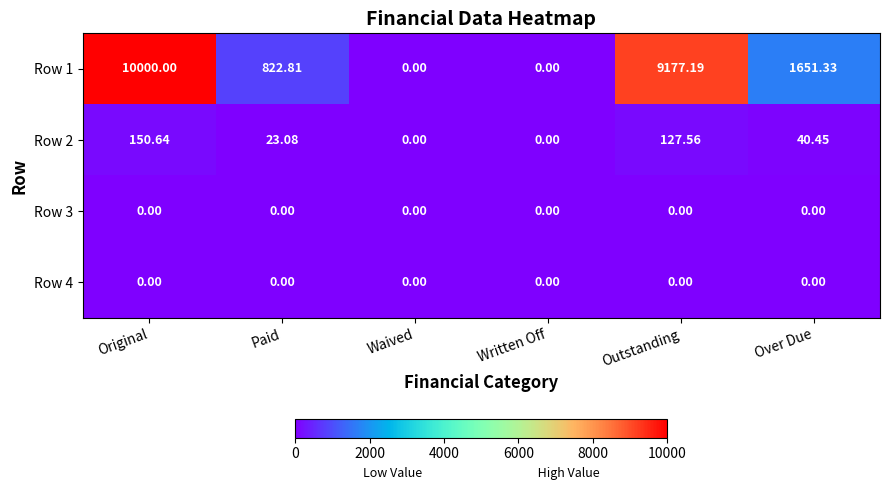

Is the value of Row 1 at Written Off greater than the value of Row 2 at Paid?

No